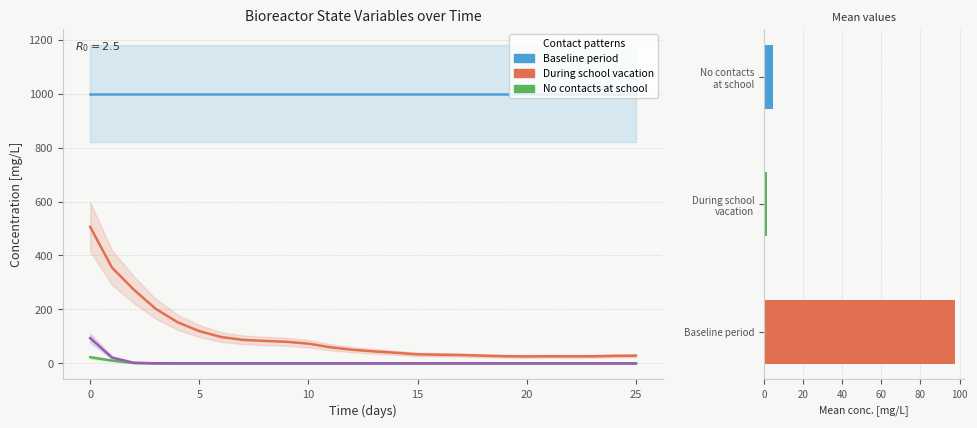

Reading right to left, transcribe all the data shown in this chart.

Baseline period: 1000.0	1000.0	1000.0	1000.0	1000.0	1000.0	1000.0	1000.0	1000.0	1000.0	1000.0	1000.0	1000.0	1000.0	1000.0	1000.0	1000.0	1000.0	1000.0	1000.0	1000.0	1000.0	1000.0	1000.0	1000.0	1000.0
During school vacation: 28.7	27.9	26.3	26.2	26.4	25.8	26.6	28.6	30.9	32.1	33.5	39.4	44.4	50.6	59.7	73.2	80.0	83.3	87.2	97.7	119.6	152.7	202.4	273.3	354.9	506.0
No contacts at school: 0.1	0.1	0.0	0.0	0.0	0.0	0.0	0.0	0.0	0.0	0.0	0.0	0.0	0.0	0.0	0.0	0.0	0.0	0.0	0.0	0.0	0.1	0.3	1.3	10.3	23.0
X_TAG MIX: 0.0	0.0	0.0	0.0	0.0	0.0	0.0	0.0	0.0	0.0	0.0	0.0	0.0	0.0	0.0	0.0	0.0	0.0	0.0	0.0	0.0	0.0	0.3	2.2	21.6	93.8